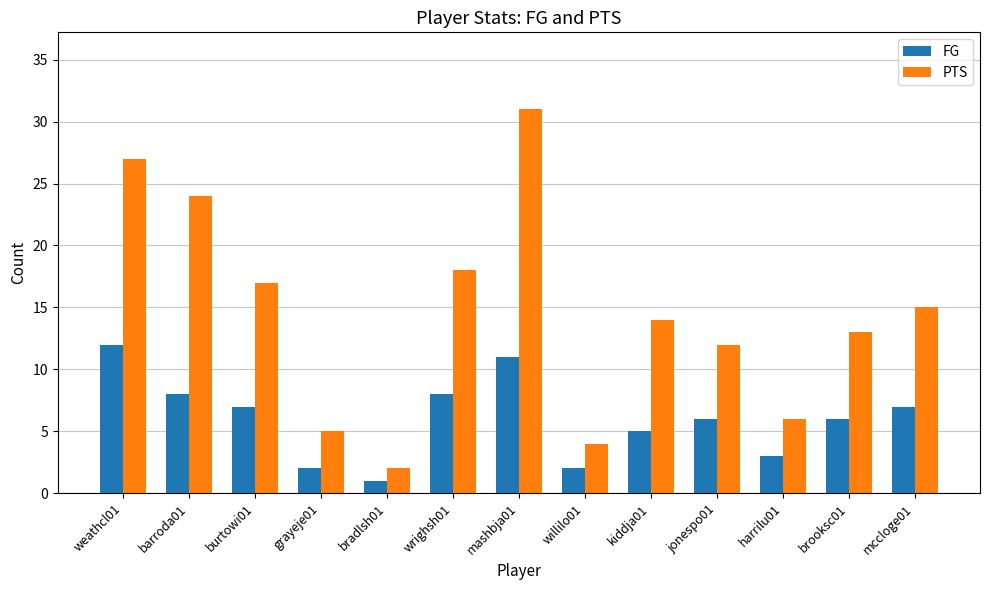

Is it true that PTS equals 7 at willilo01?

False